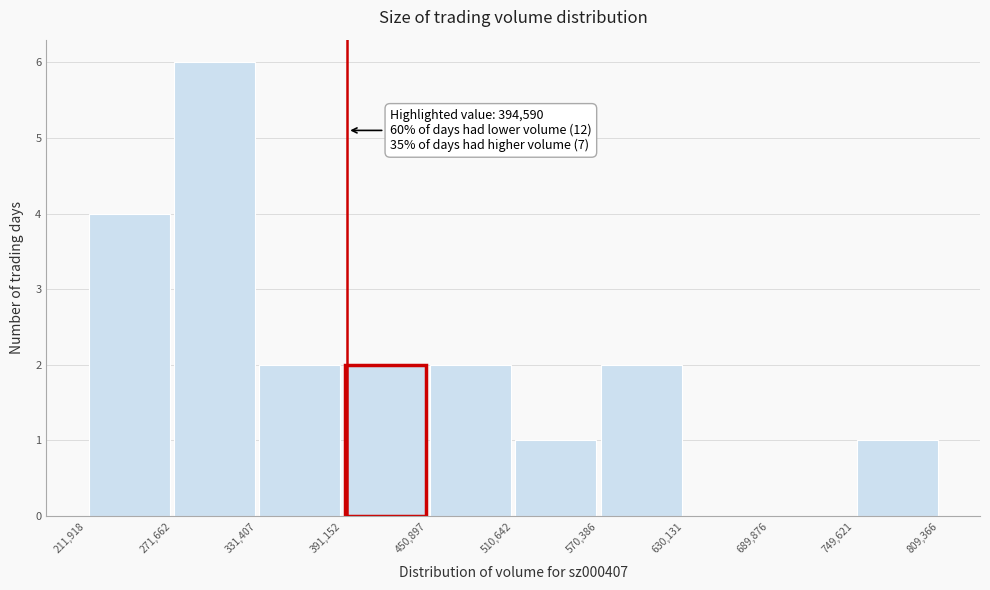

Which range on the x-axis has the tallest bar?

271,662 to 331,407